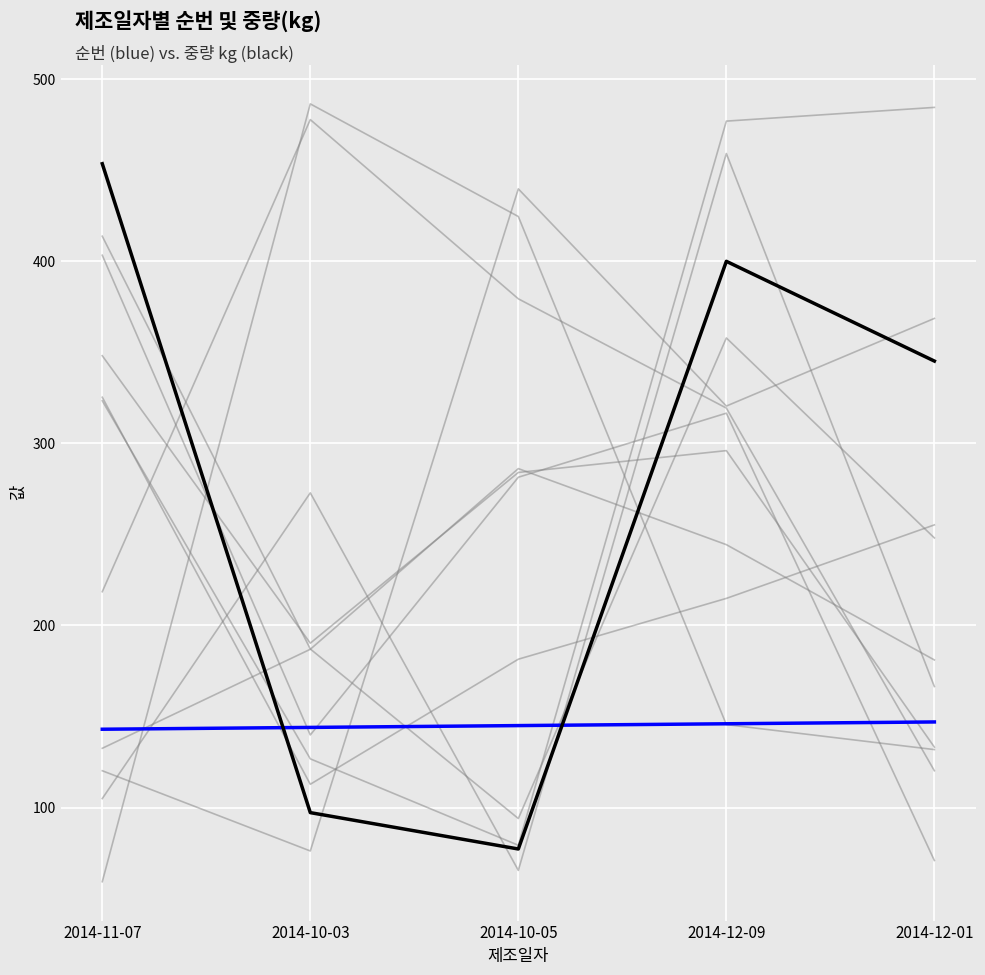

What are all the series names shown in the legend?

순번, 중량(kg)